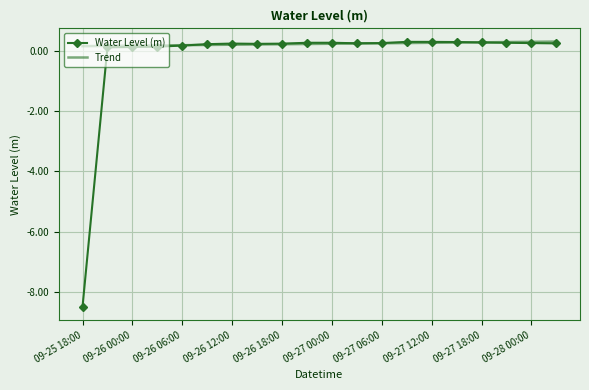

Which series has the largest range (max minus min)?

Water Level (m)